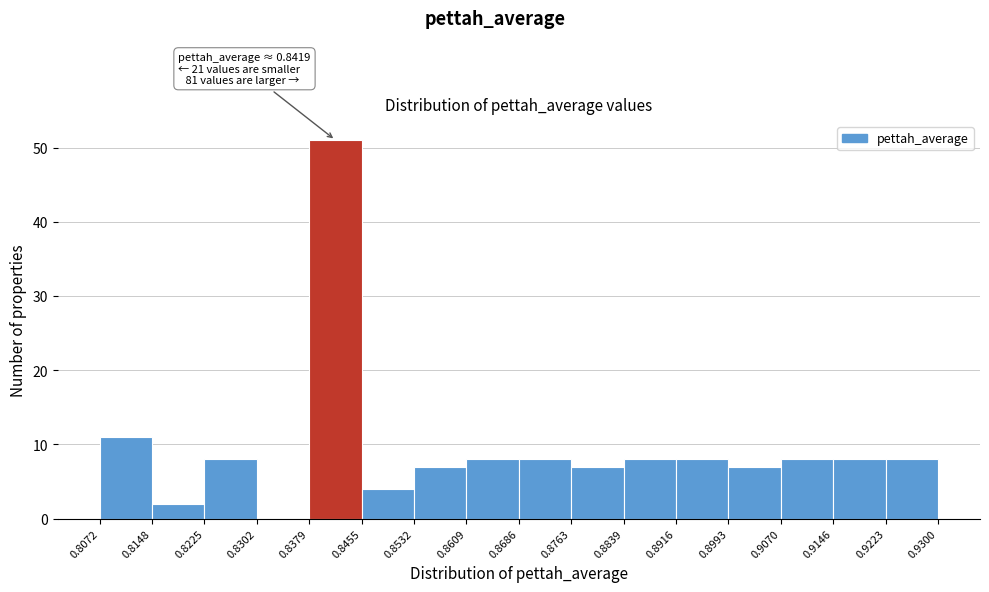

Which range on the x-axis has the tallest bar?

0.8379 to 0.8455